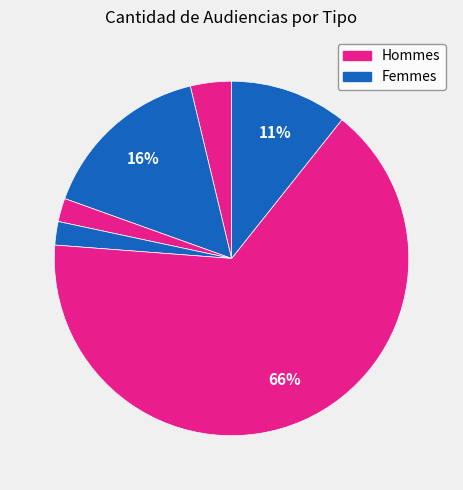

To the nearest percent, what is the average slice percentage?

17%